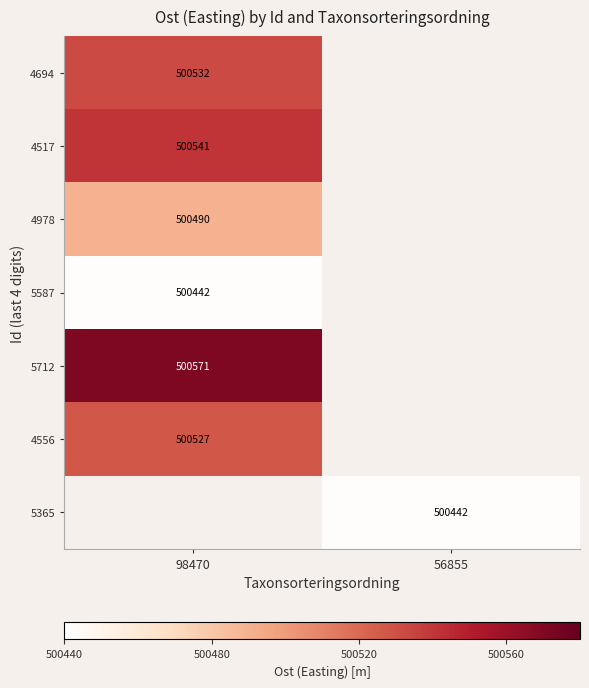

Is it true that 4978 equals 500490 at 98470?

True